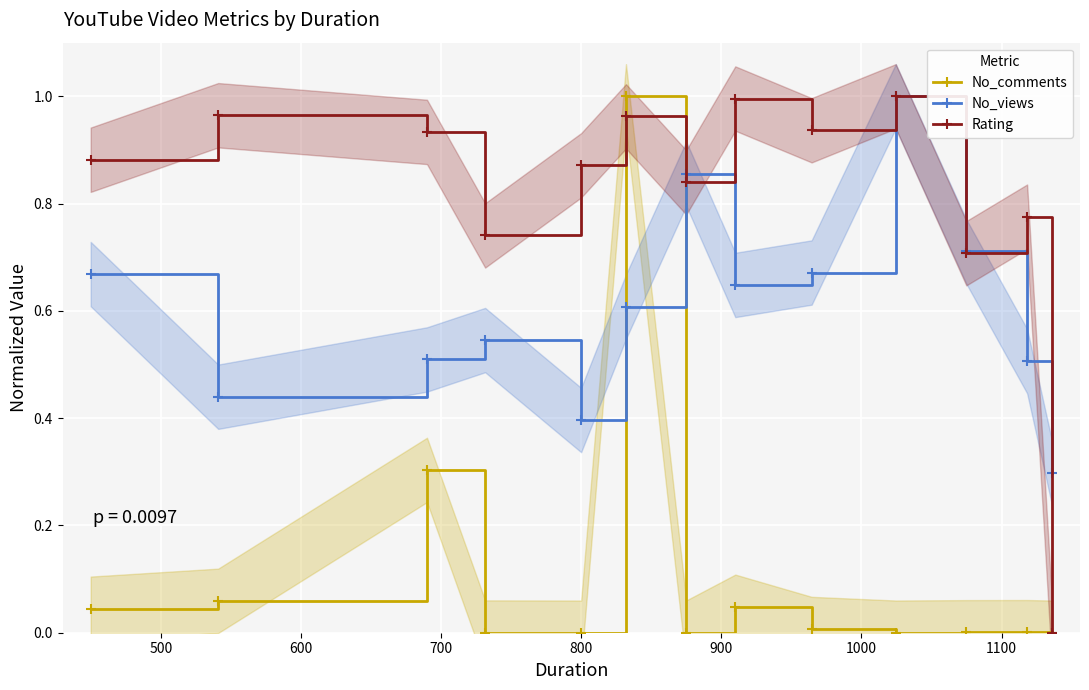

Which series ends up on top after the final intersection of No_comments and No_views?

No_views